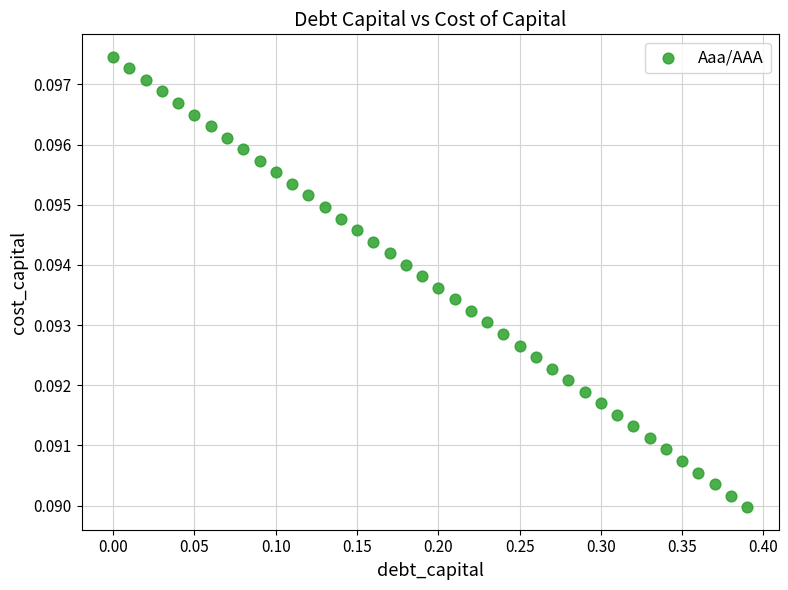

What is the range of X values (max minus min)?

0.4